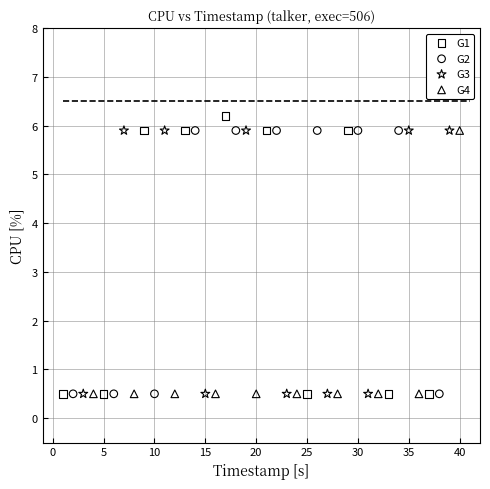

What are all the series names shown in the legend?

G1, G2, G3, G4